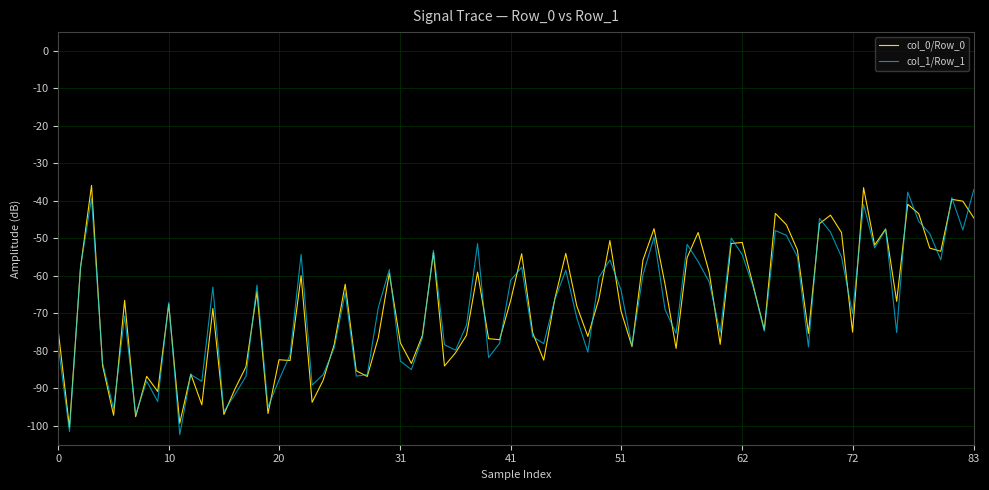

List the series in order of their peak value, lowest first.

col_1/Row_1, col_0/Row_0